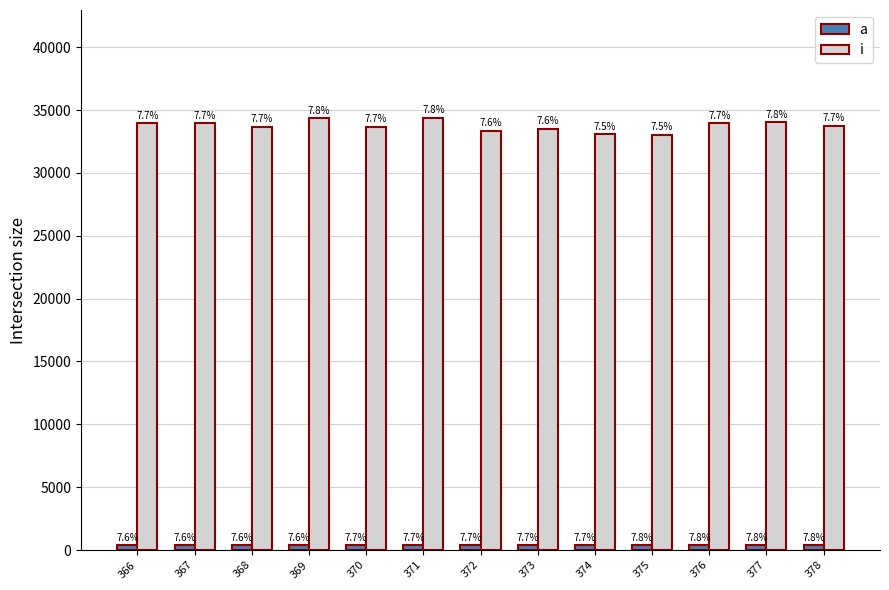

What is the maximum value for a?

378.0